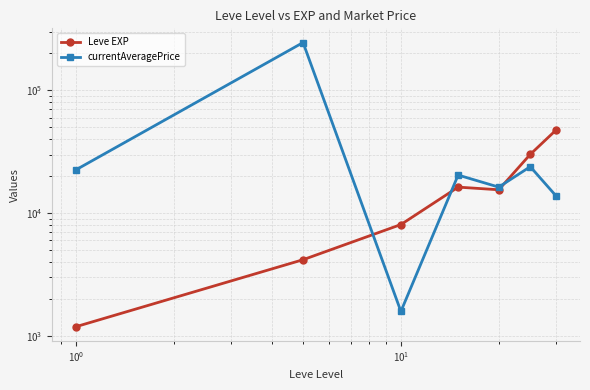

What is the smallest value displayed?

1188.3